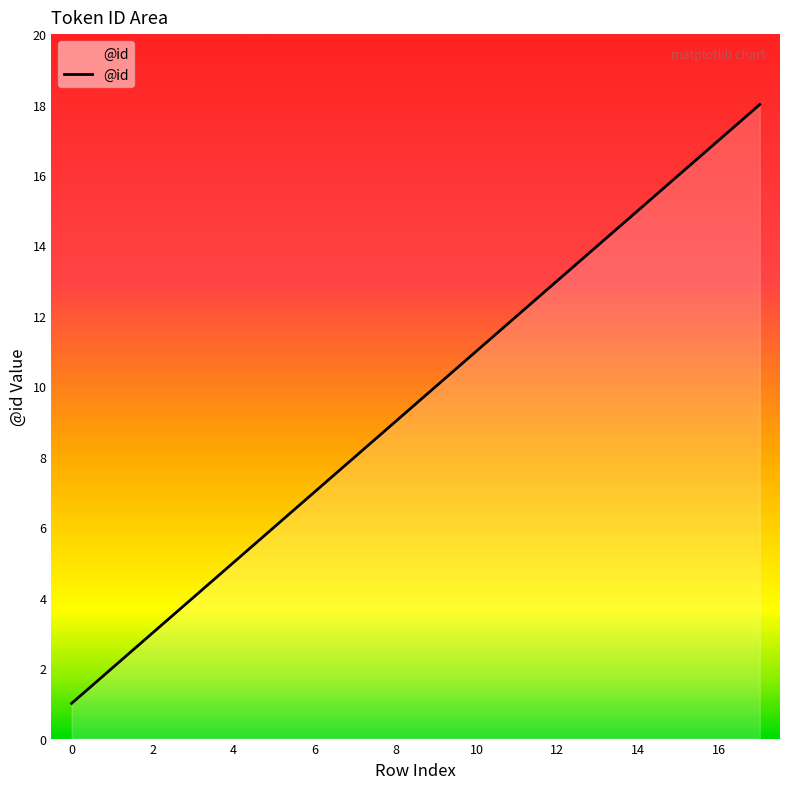

What is the greatest value displayed?

18